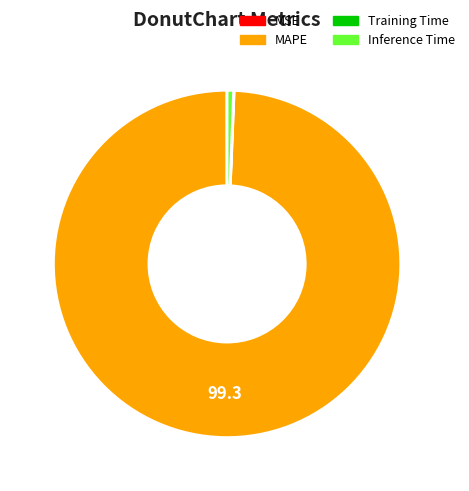

Which category has the biggest portion of the pie?

MAPE